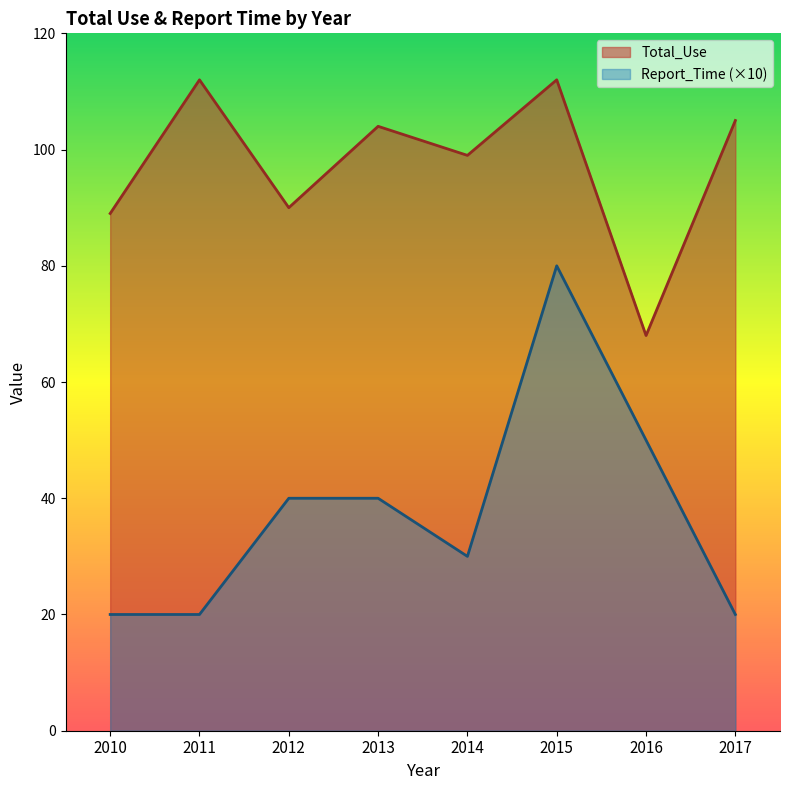

Reading left to right, list all the values displayed in this chart.

Total_Use: 2010=89	2011=112	2012=90	2013=104	2014=99	2015=112	2016=68	2017=105
Report_Time: 2010=20	2011=20	2012=40	2013=40	2014=30	2015=80	2016=50	2017=20